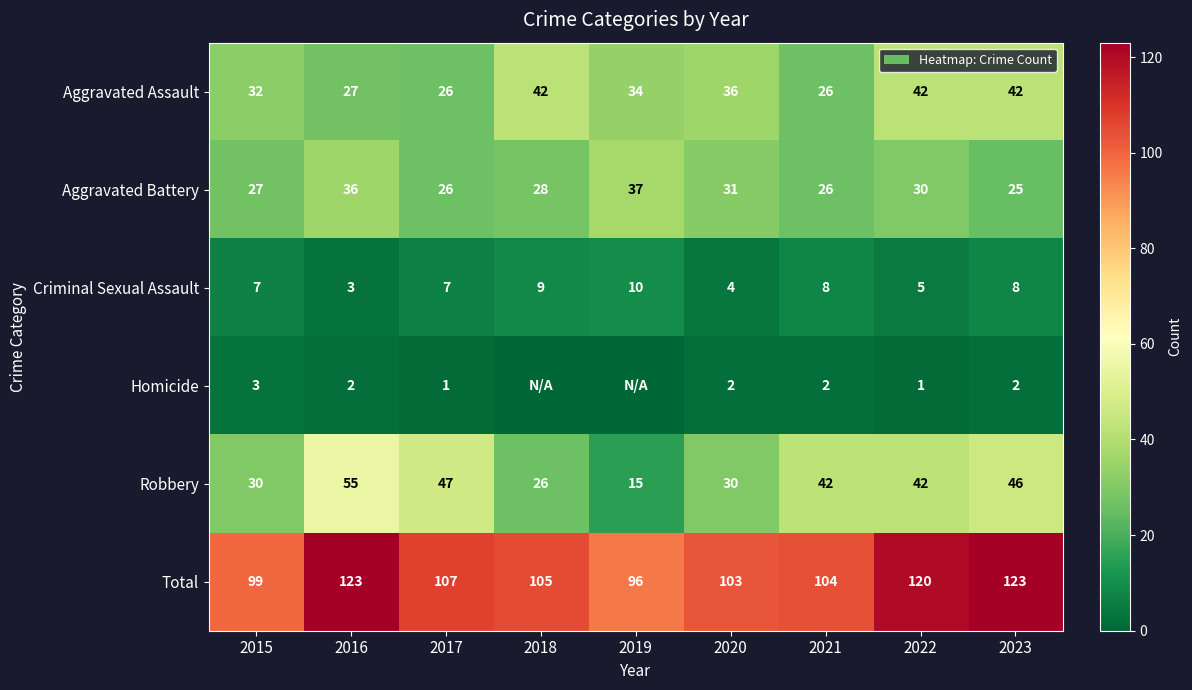

What is the sum of the Total values at 2020 and 2023?

226